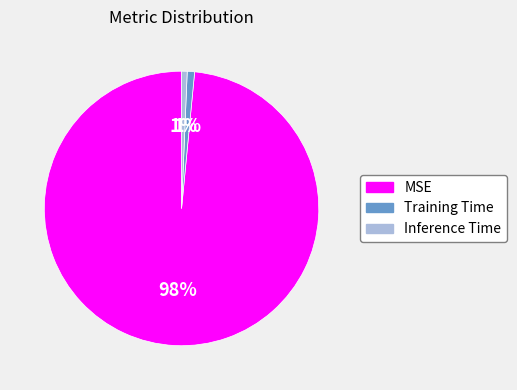

To the nearest percent, what portion does Training Time represent?

1%